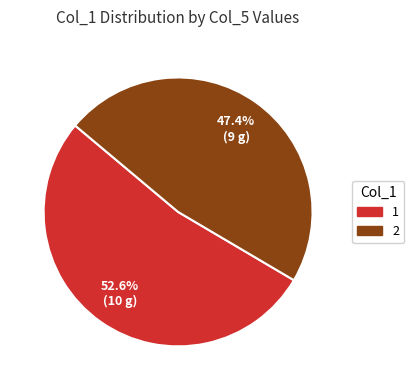

Which slice is the largest?

1